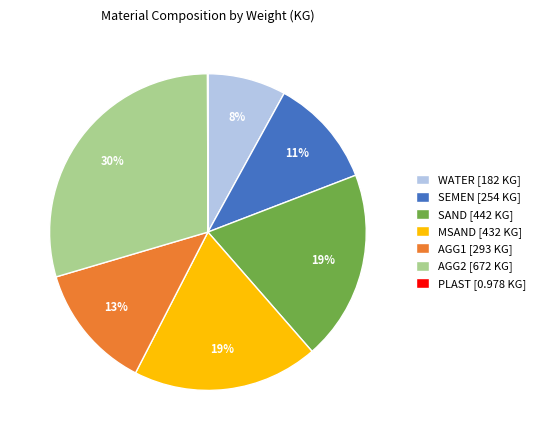

Which has a higher value, AGG1 [293 KG] or WATER [182 KG]?

AGG1 [293 KG]